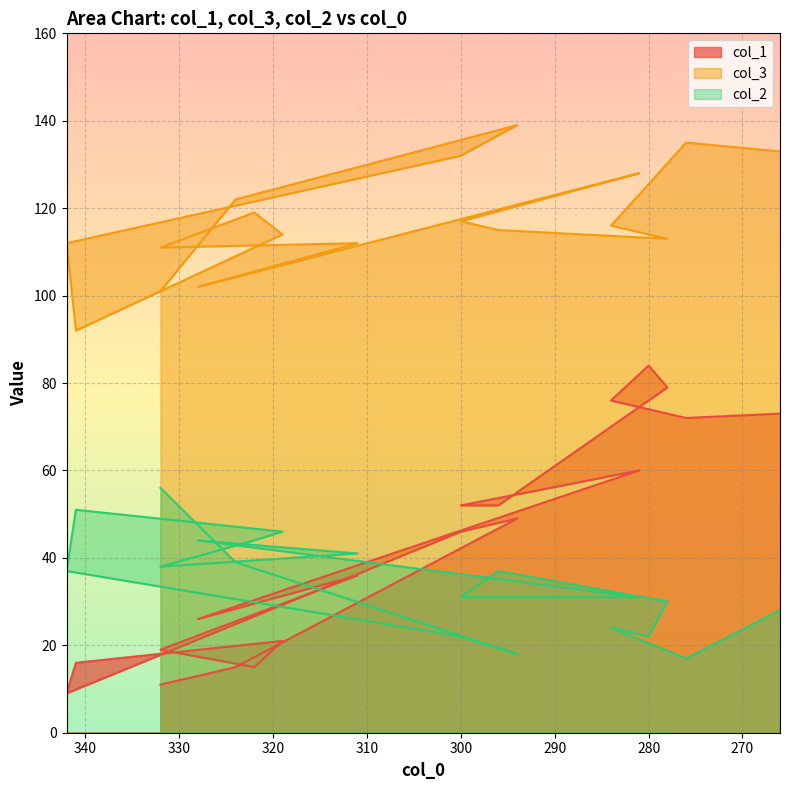

How many lines are shown in the chart?

3